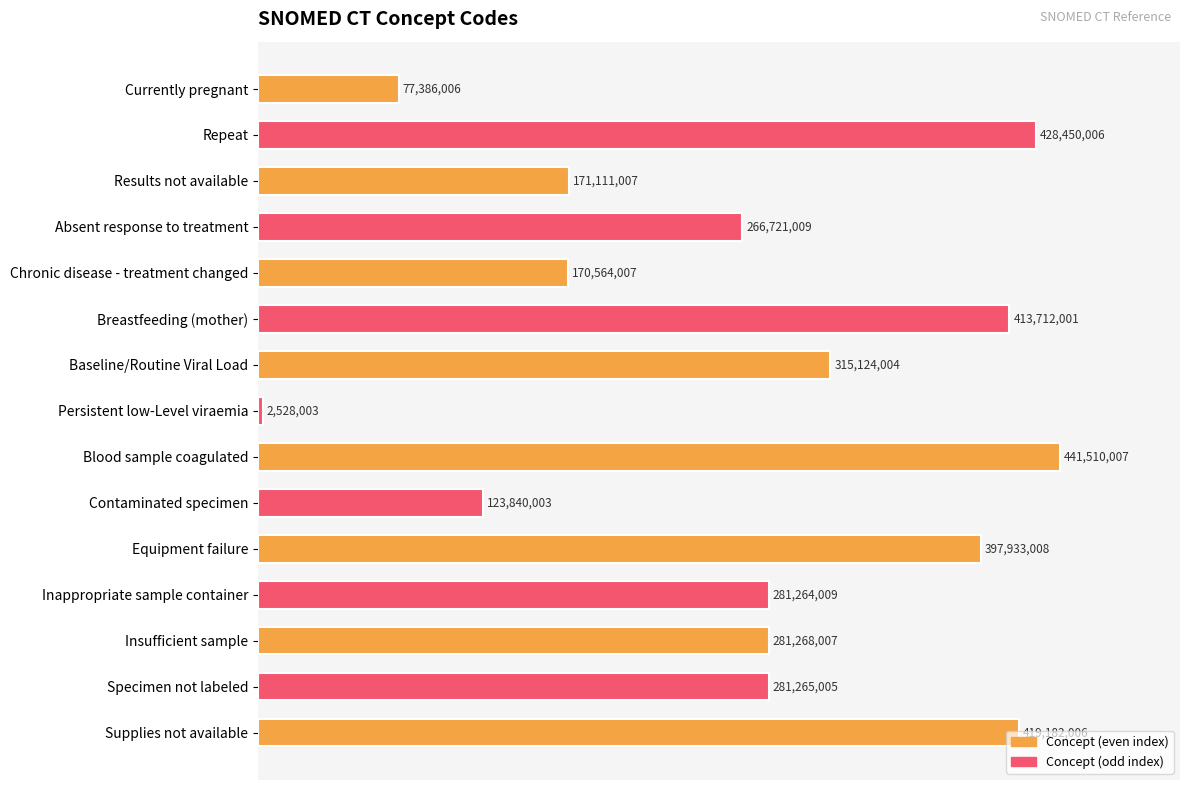

How many bars are there in total?

15